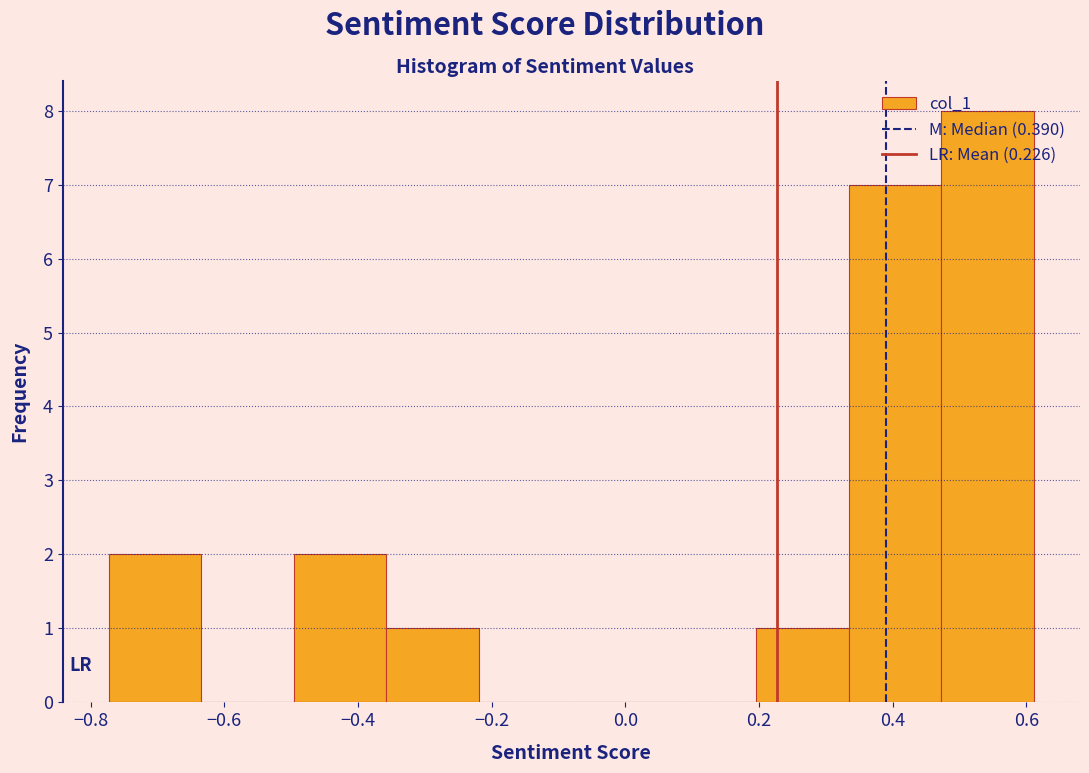

What is the height of the bar covering -0.36 to -0.22 on the x-axis? Neither the bar edges nor the heights are printed on the chart, so give them approximately, as read against the axes.

1